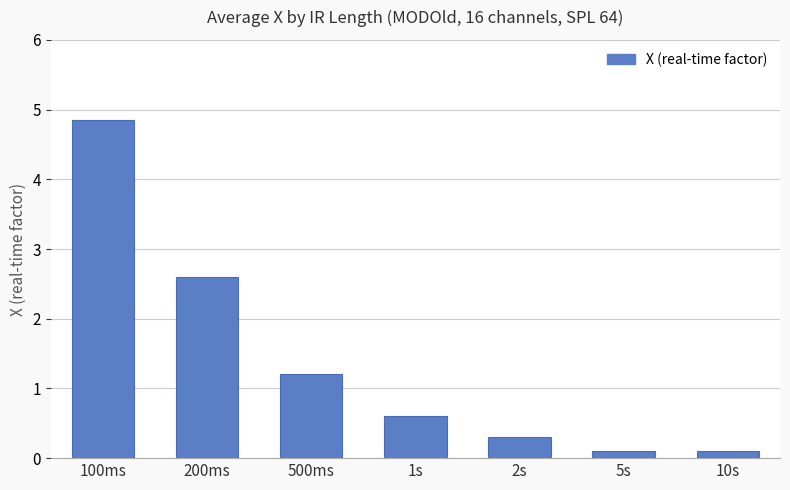

What is the sum of the values at 2s and 200ms?

2.9